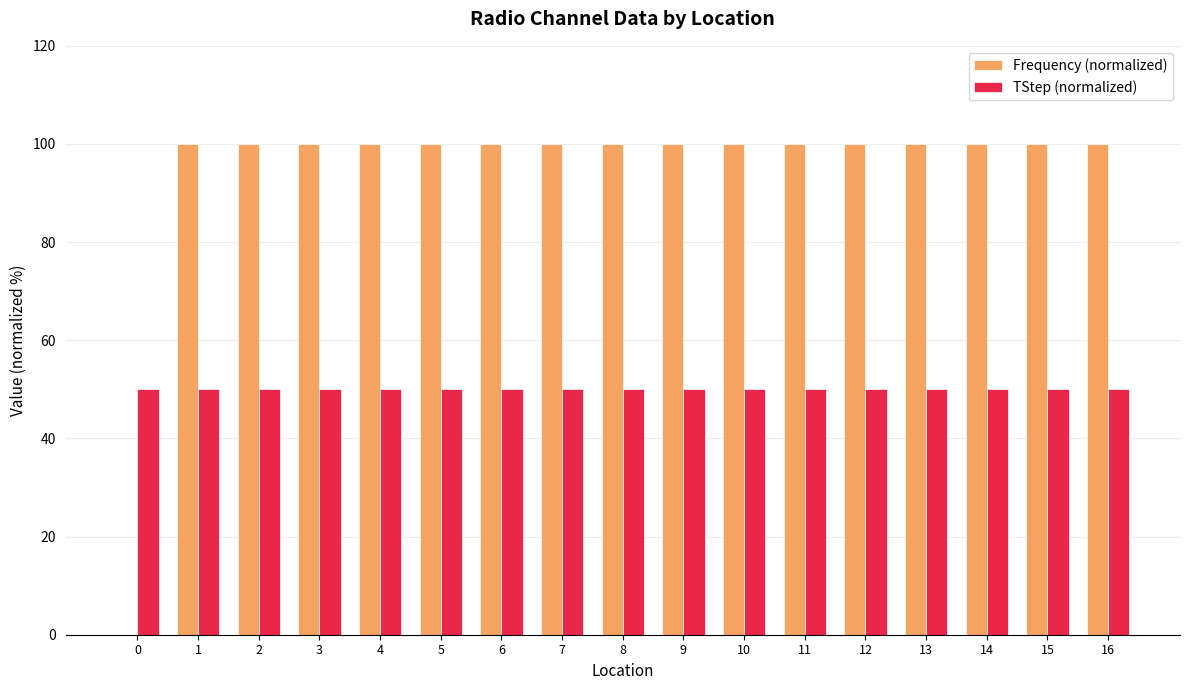

What is the greatest value displayed?

100.0